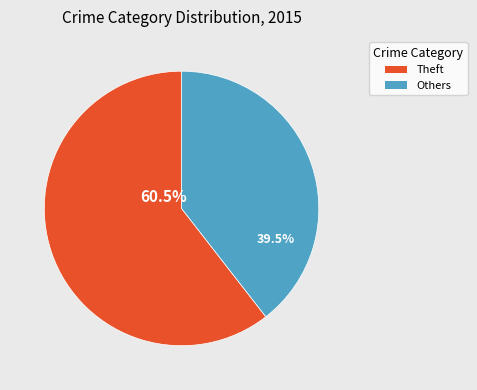

Which category accounts for the majority?

Theft